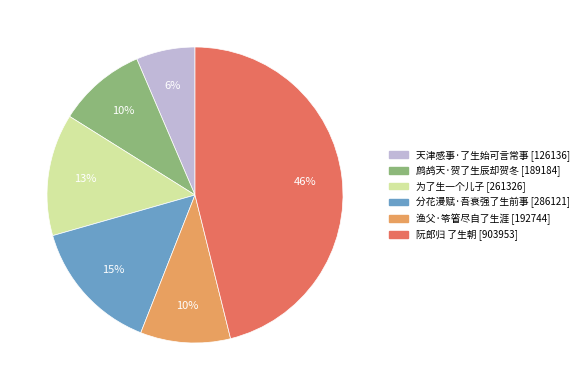

Combined, do 阮郎归 了生朝 and 为了生一个儿子 account for over 50%?

Yes